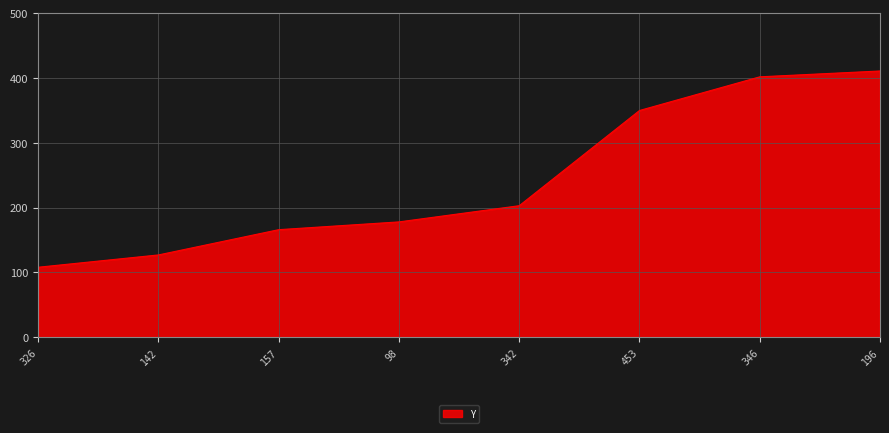

The value at 157 is 166. True or false?

True